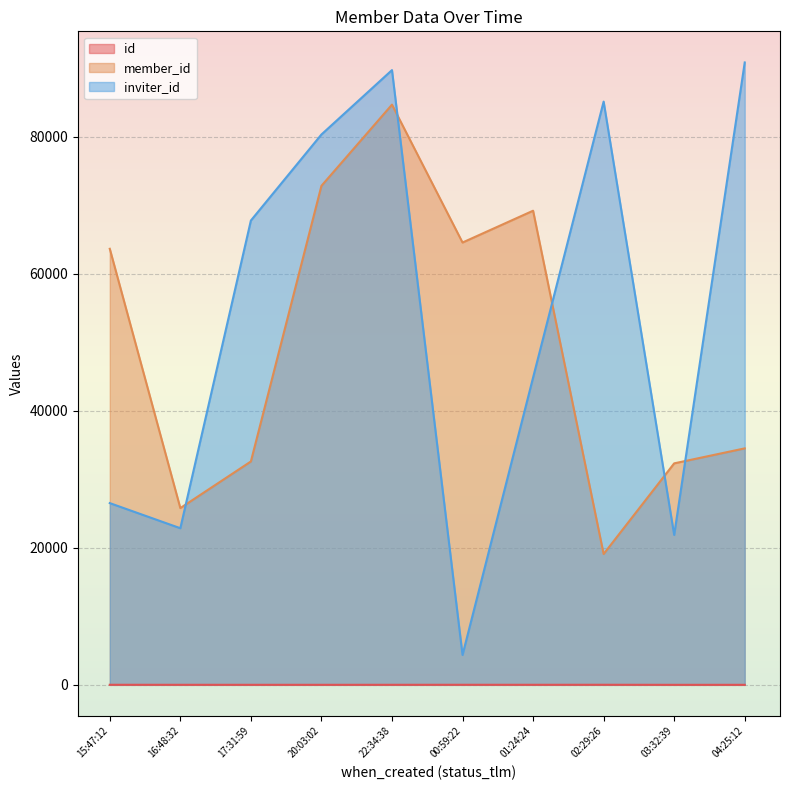

At which label is inviter_id closest to 47593?

01:24:24